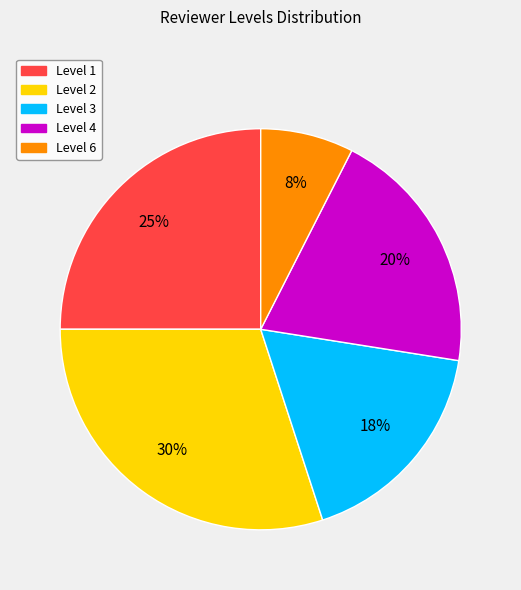

Is the sum of Level 2 and Level 6 greater than half?

No